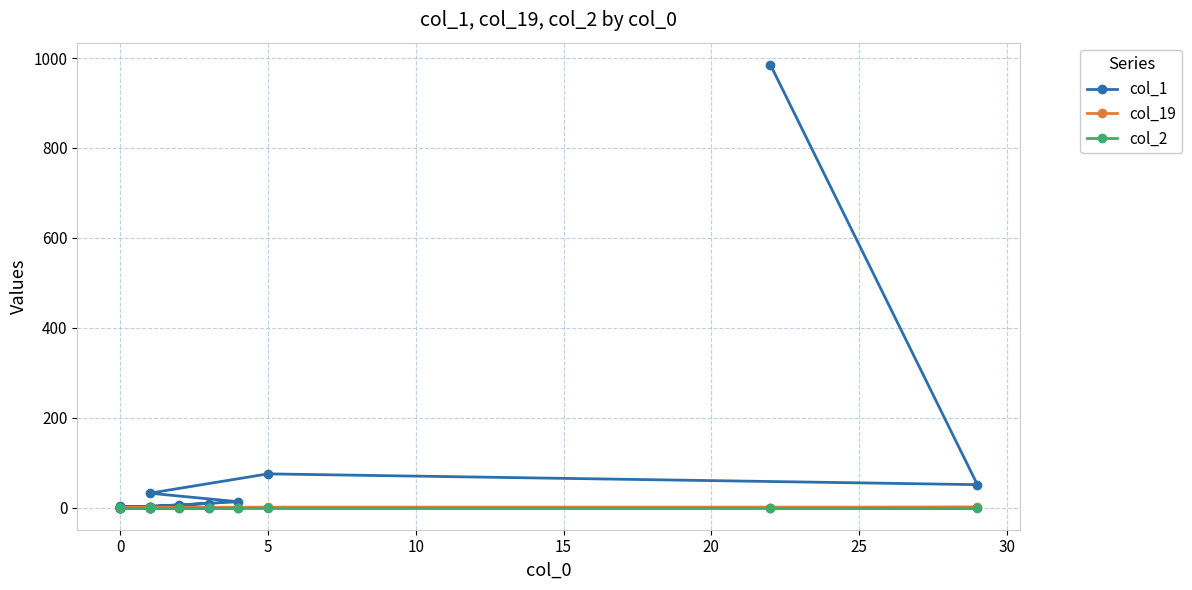

What is the highest value of the col_1 series?

985